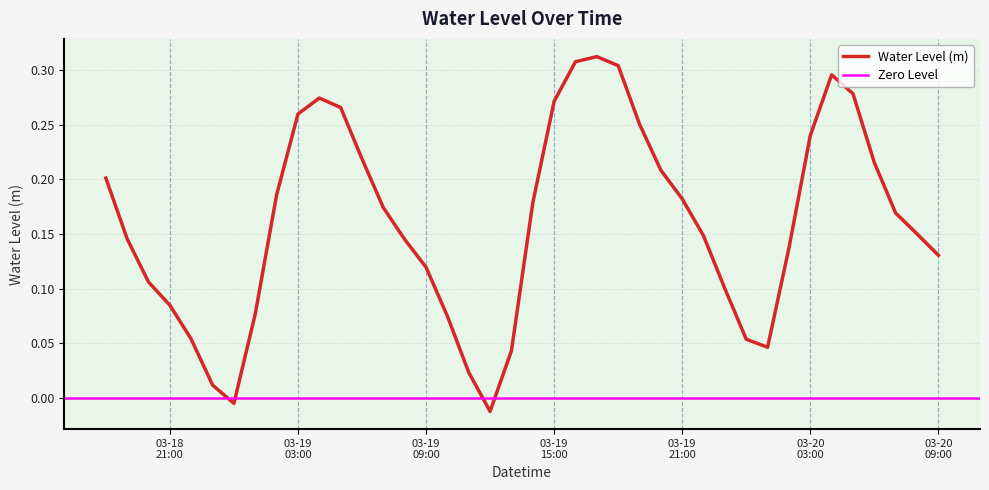

How many values are below zero?

2